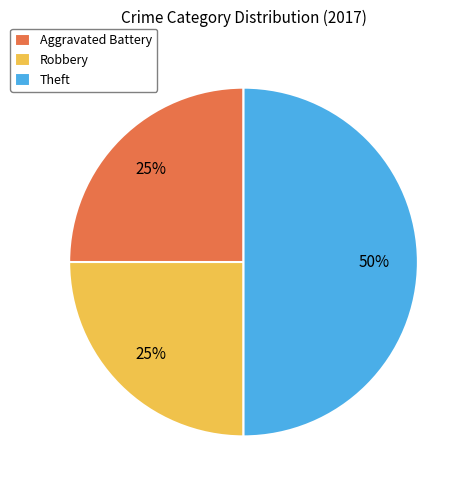

To the nearest percent, what is the difference between the Theft and Robbery slice percentages?

25%